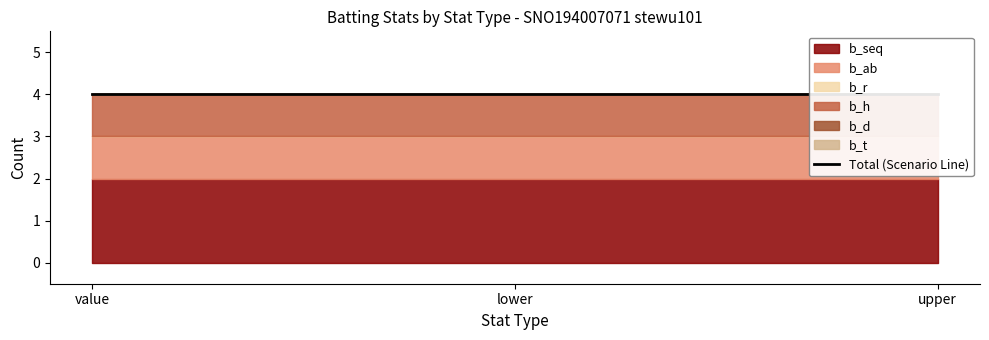

Which series has the widest spread of values?

b_seq